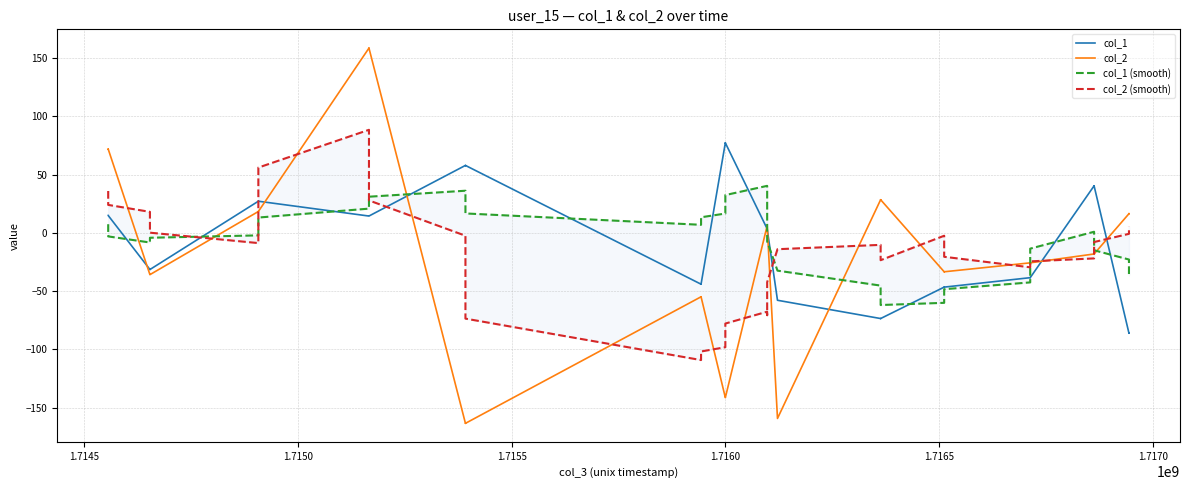

The value of col_2 (smooth) at 18 is -22.6. True or false?

False